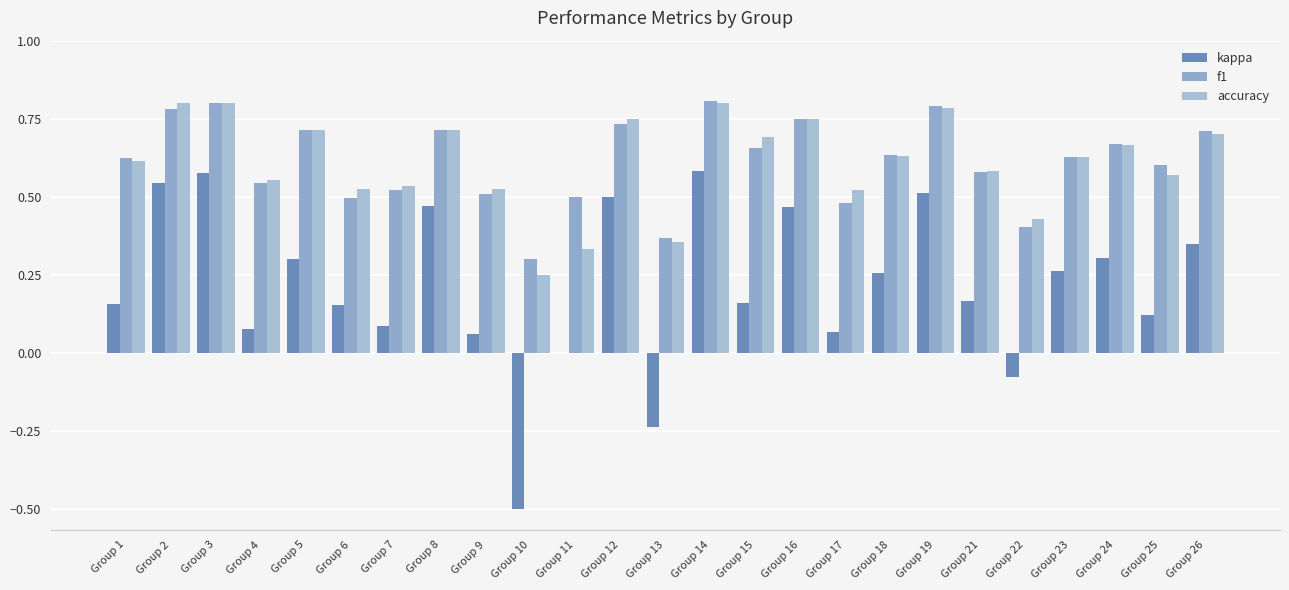

Count the number of categories in the chart.

25